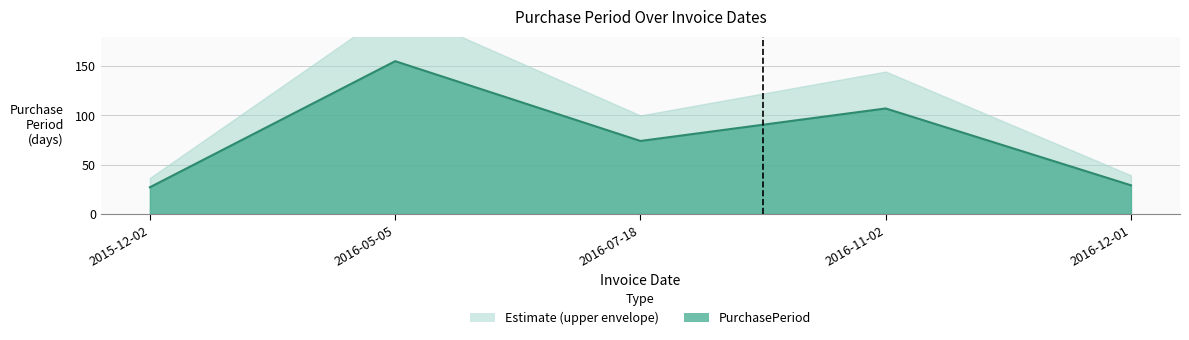

Where is the data nearest to the value 91?

2016-11-02